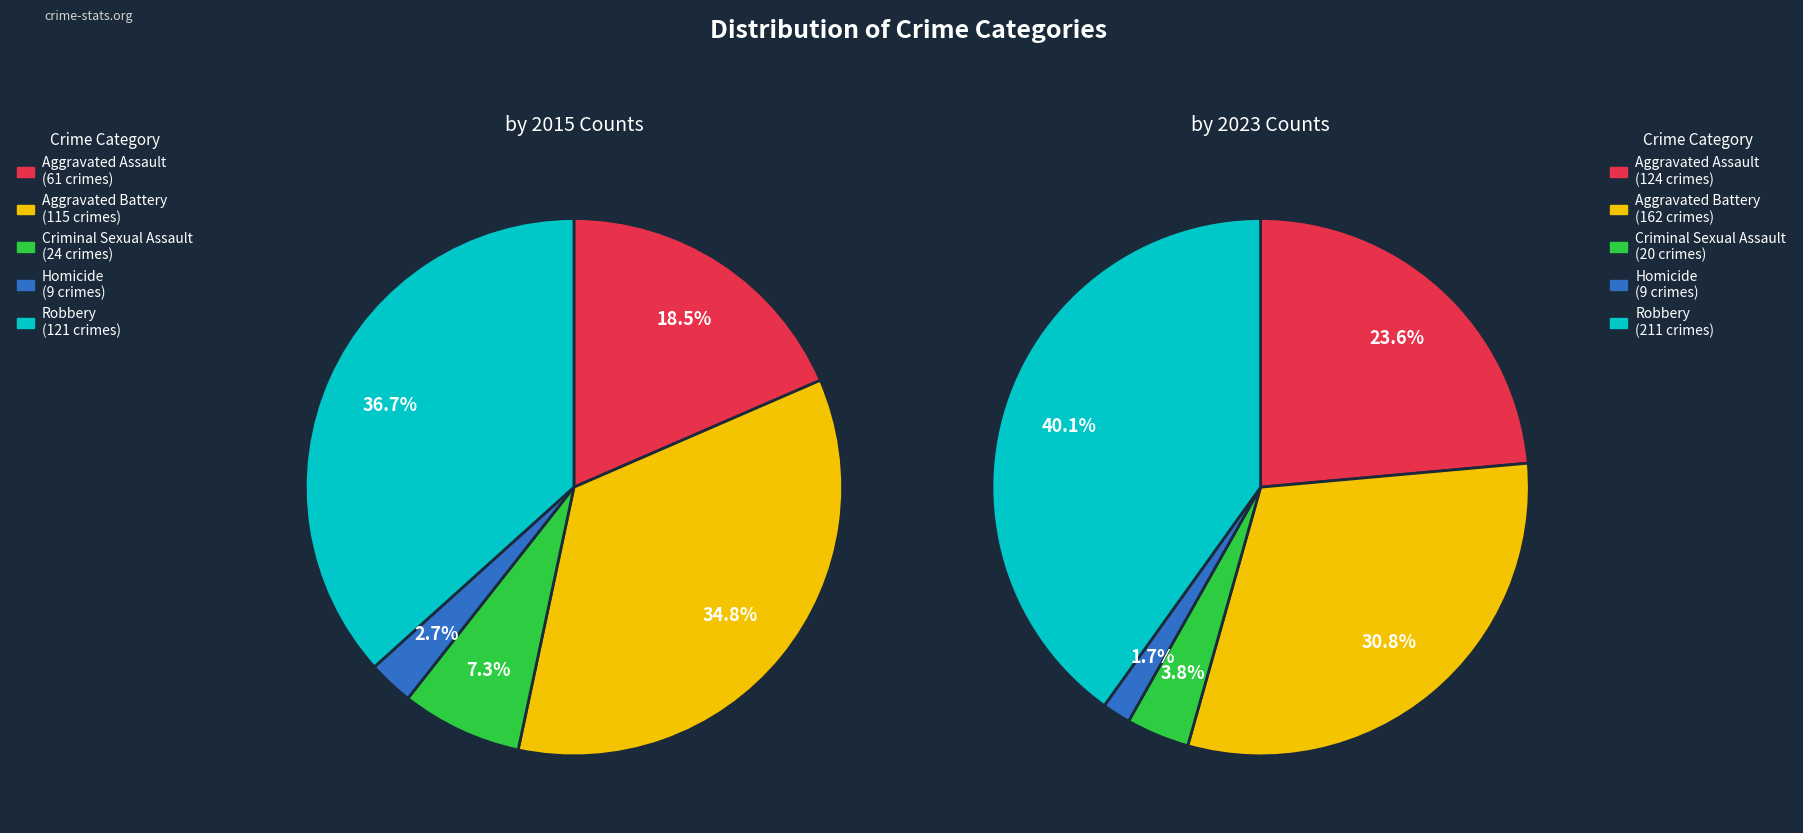

Rank the categories by by 2023 value from highest to lowest.

Robbery, Aggravated Battery, Aggravated Assault, Criminal Sexual Assault, Homicide